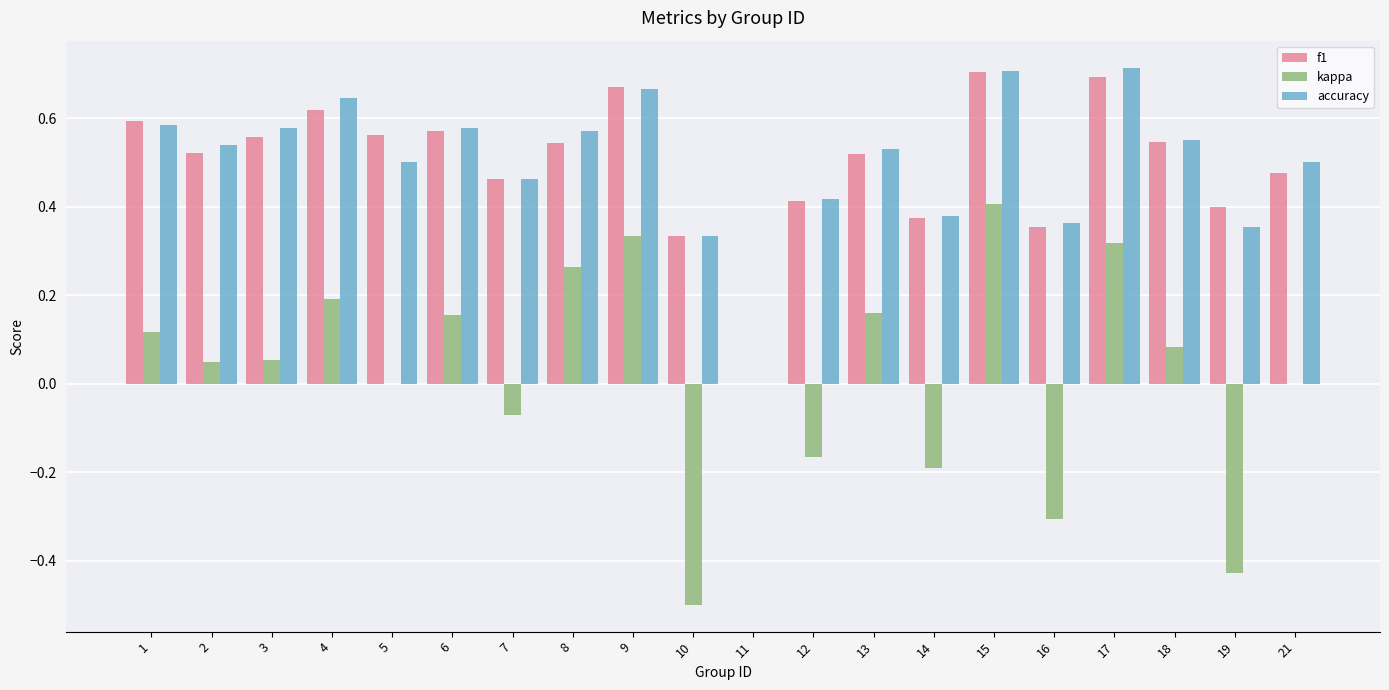

How many values in the accuracy series exceed 0?

19